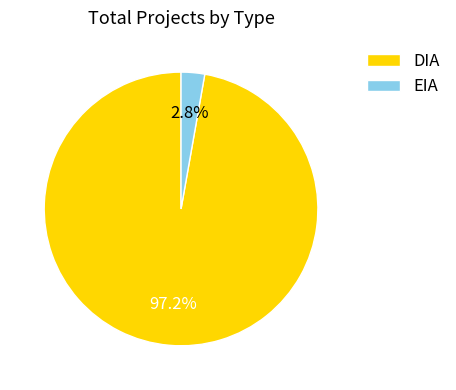

Is it true that EIA is 15% of the pie?

False